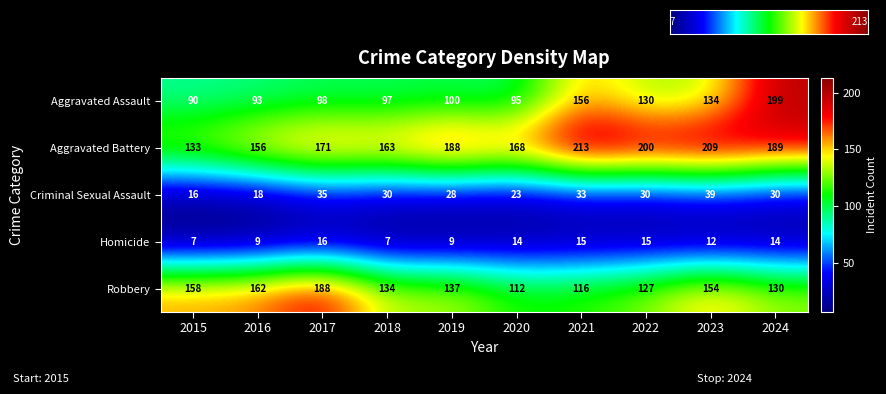

What is the difference between the maximum and second lowest values in the Criminal Sexual Assault series?

21